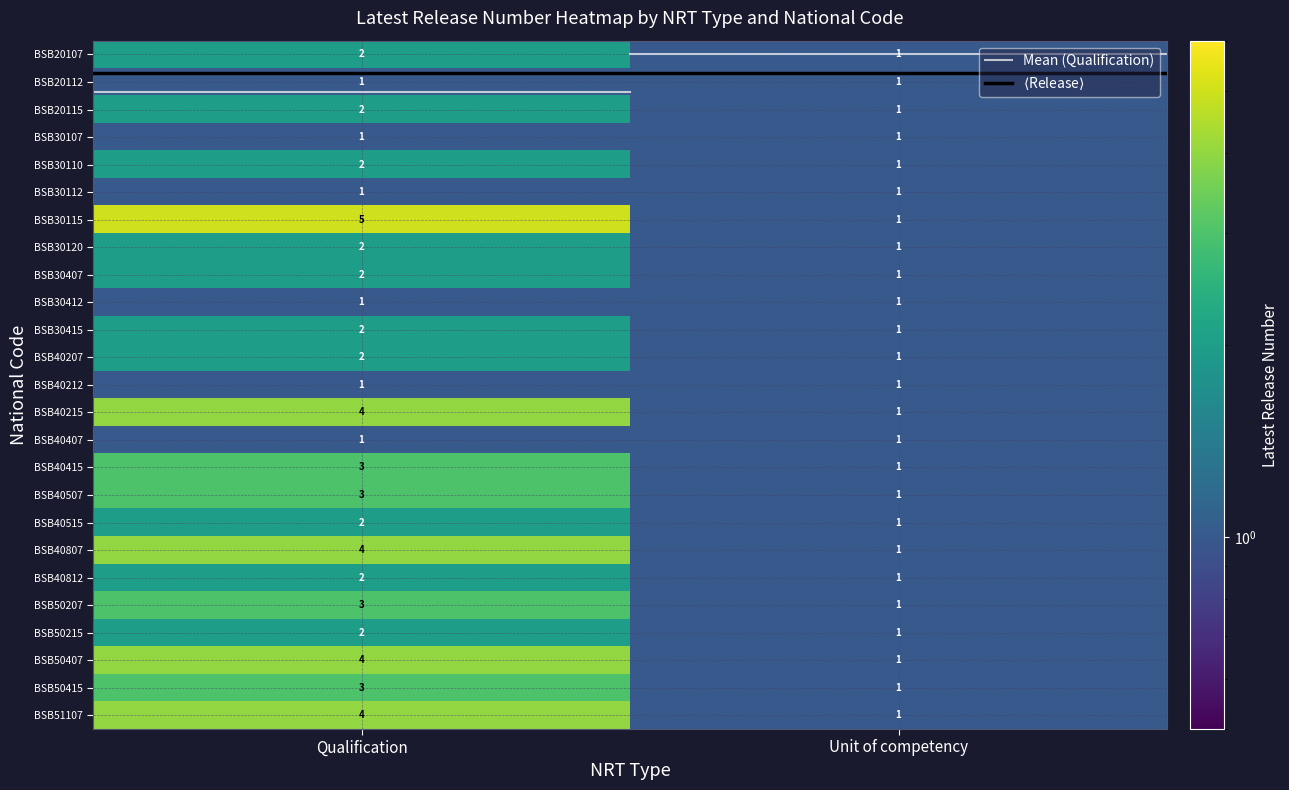

At which category is the sum across all series the highest?

Qualification